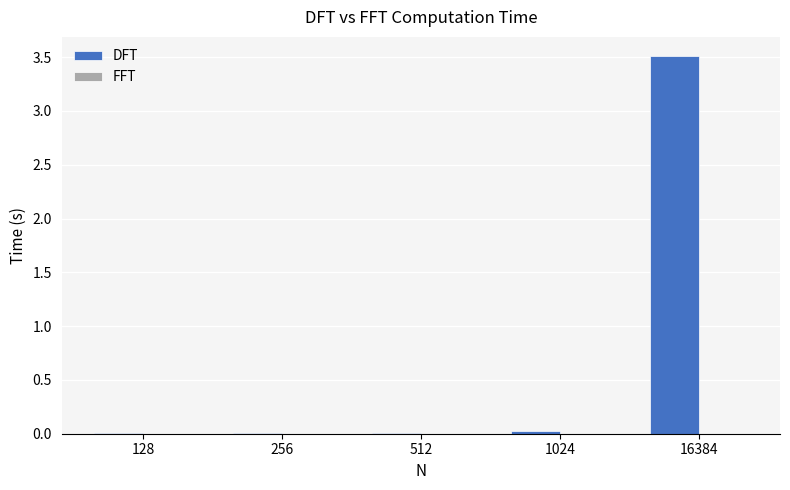

The DFT series shows 0.0 at 512. True or false?

True